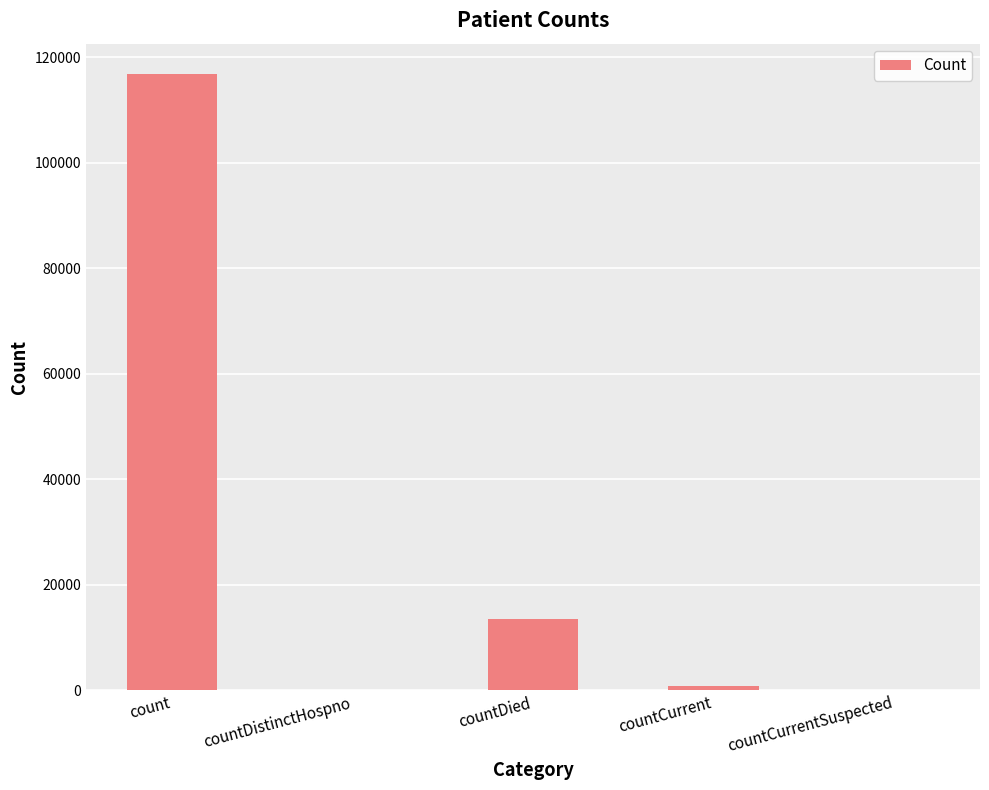

At which category does the chart reach its peak across all series?

count